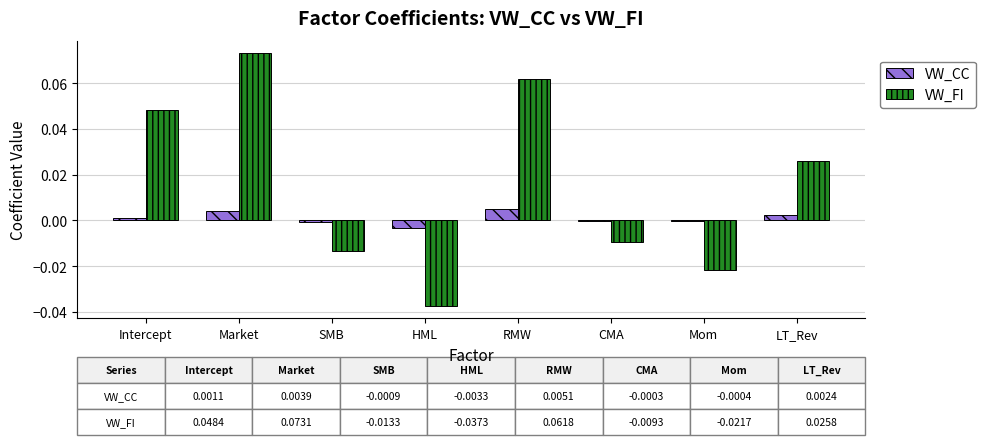

At which category is the sum across all series the highest?

Market